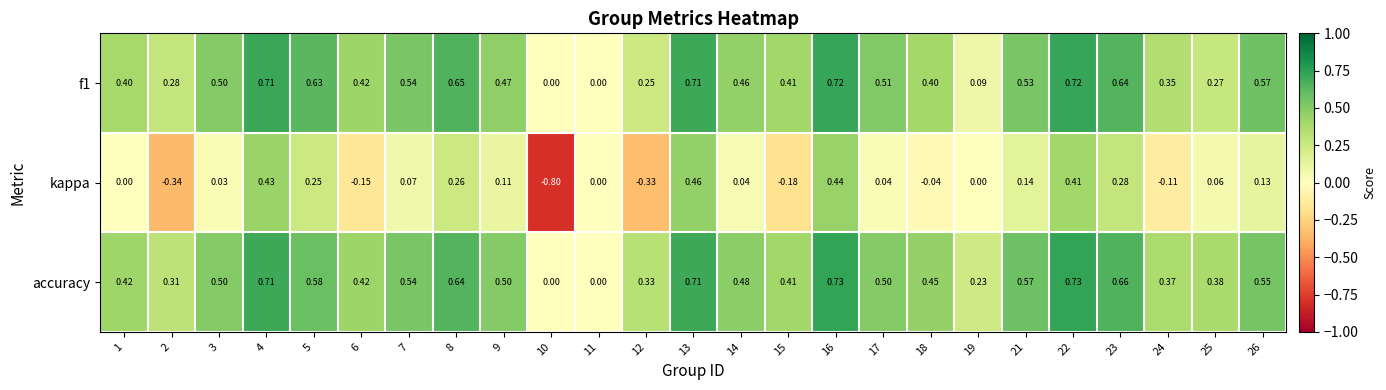

Which series has the widest spread of values?

kappa